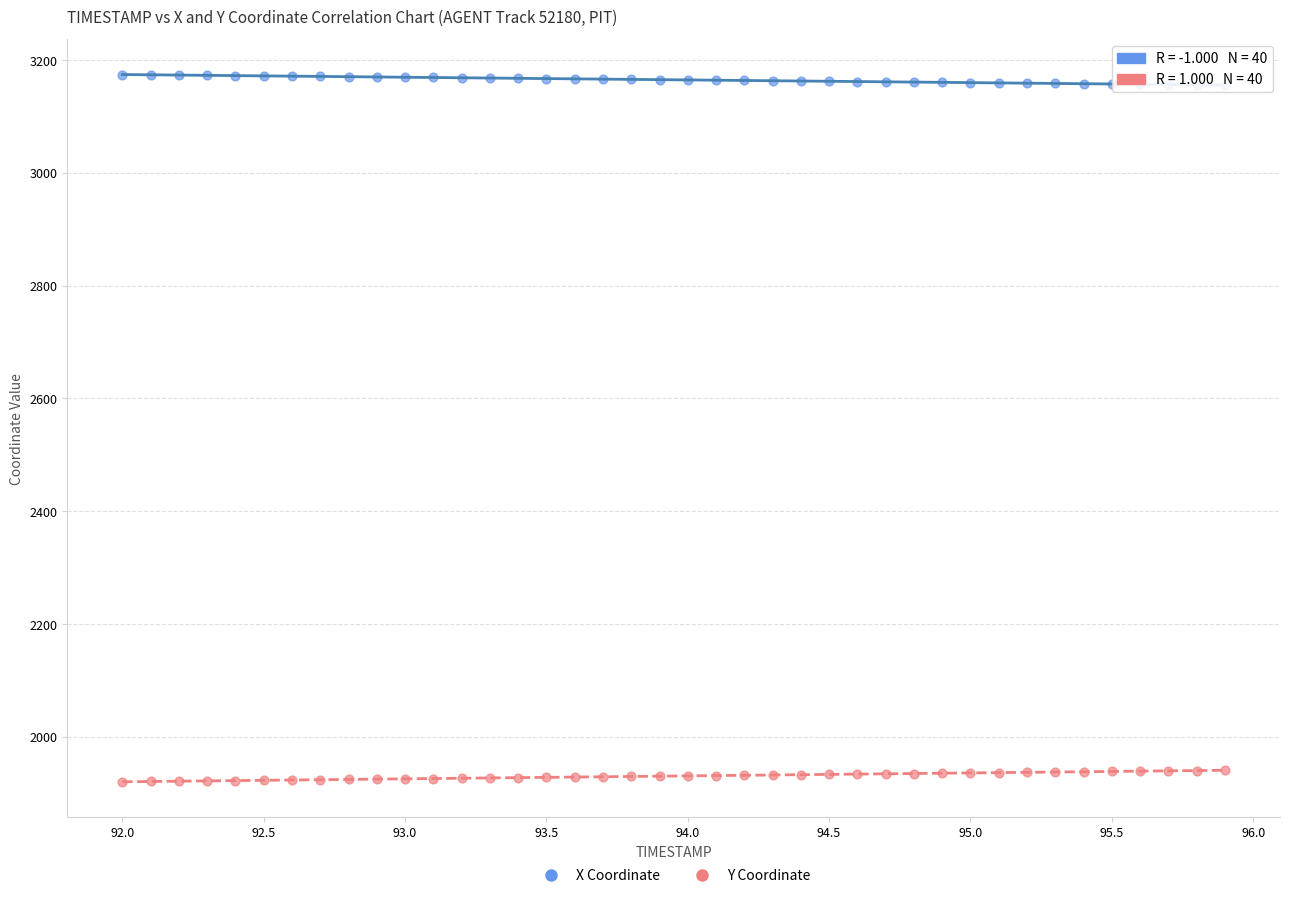

Which series contains the lowest Y value?

Y Coordinate